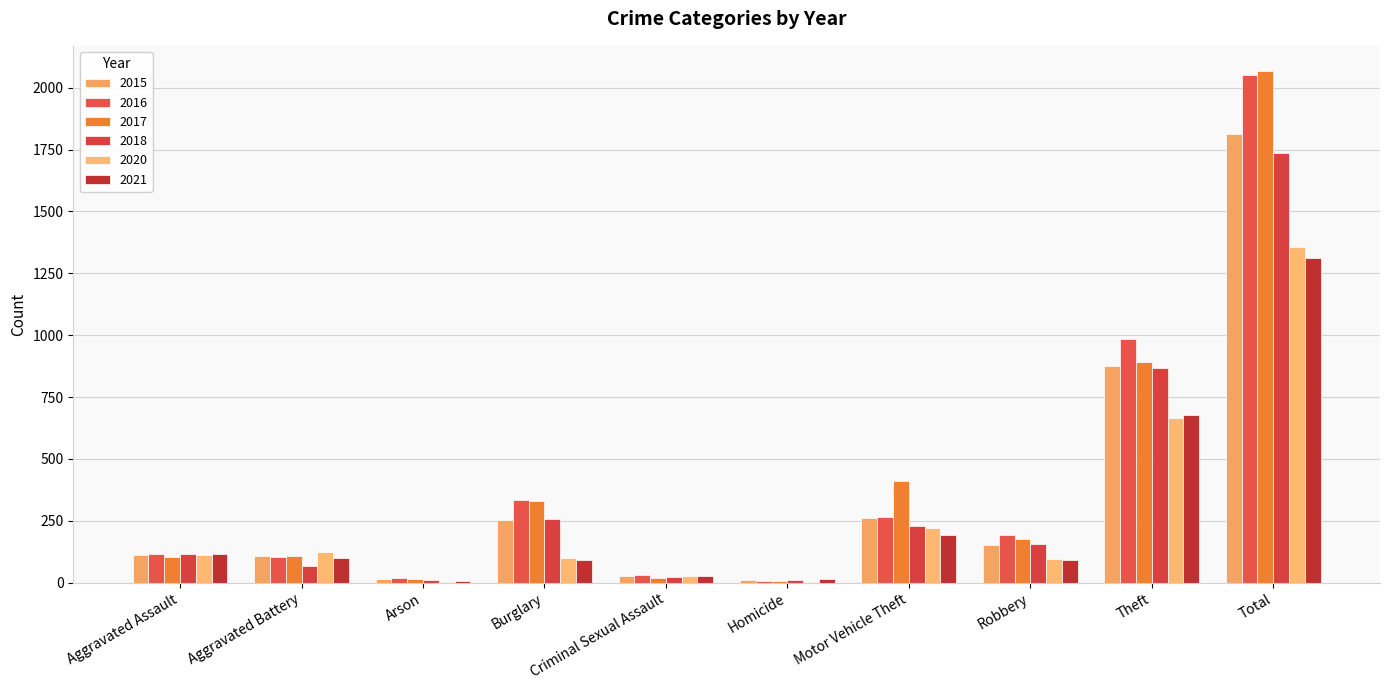

How many groups of bars are there?

10